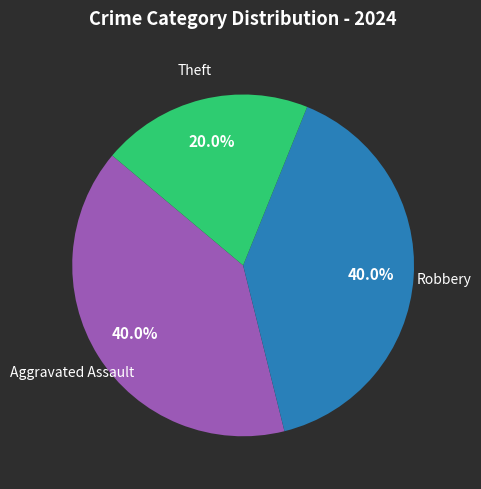

Is there any slice that represents more than half of the pie?

No